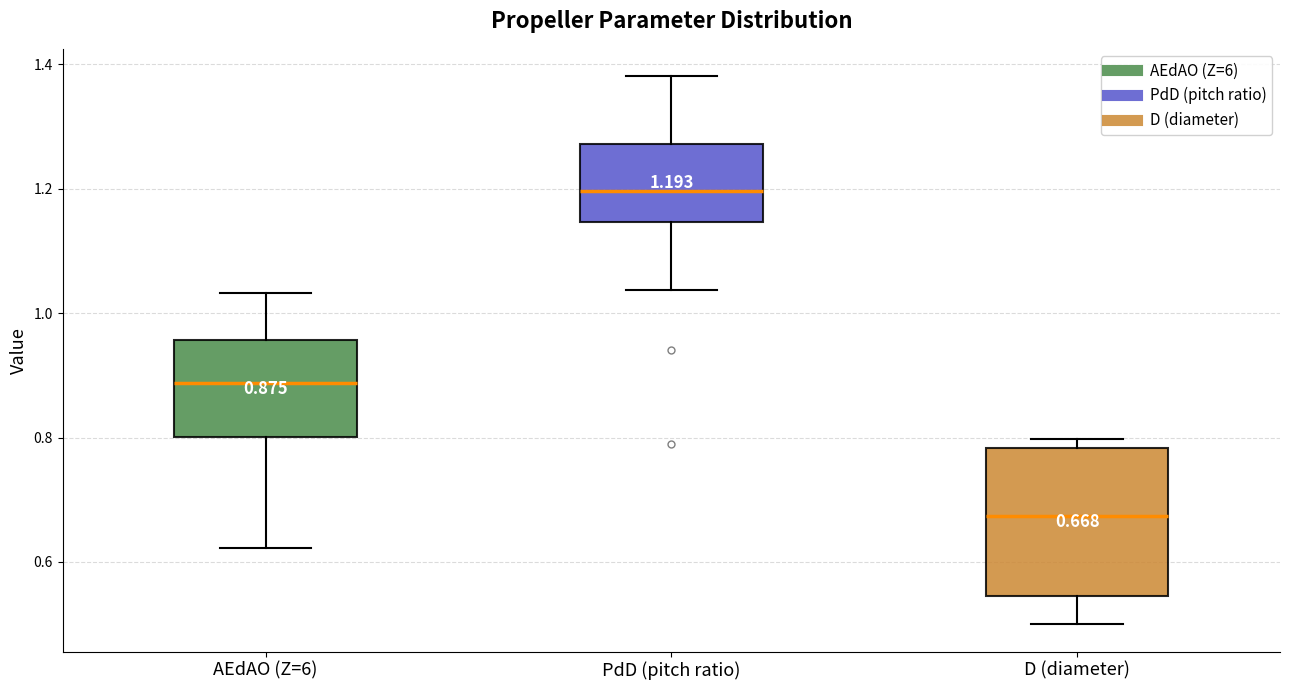

Comparing the boxes themselves (not the whiskers), which one is the tallest?

D (diameter)